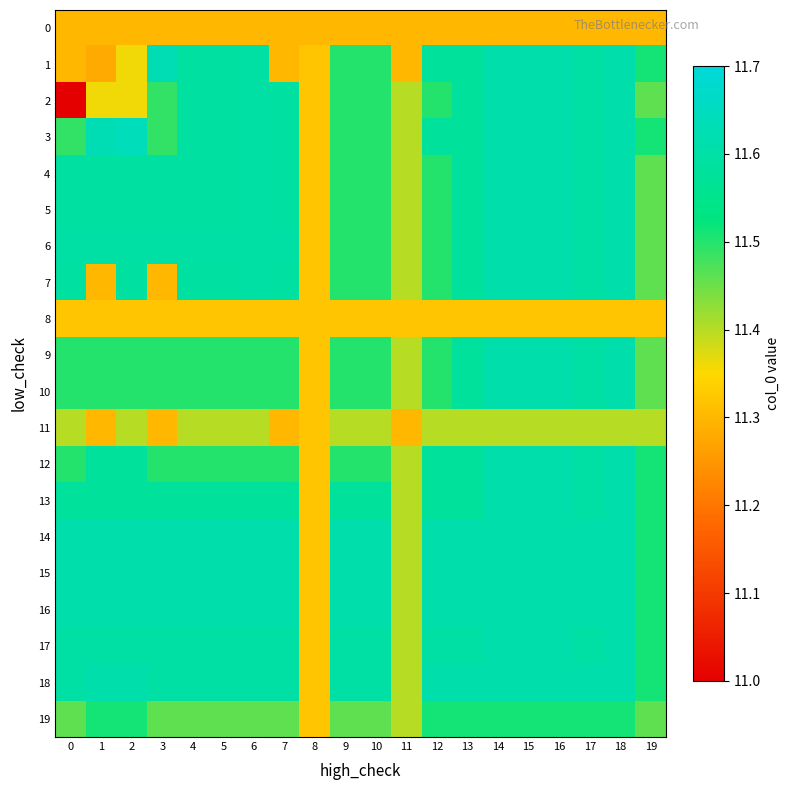

What is the total value across all series at 5?

230.7